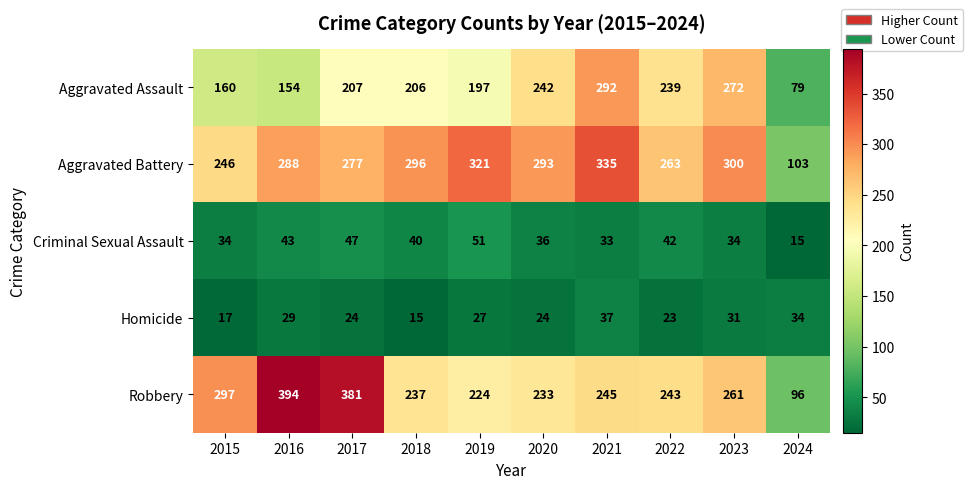

The value of Aggravated Battery at 2021 is 335. True or false?

True